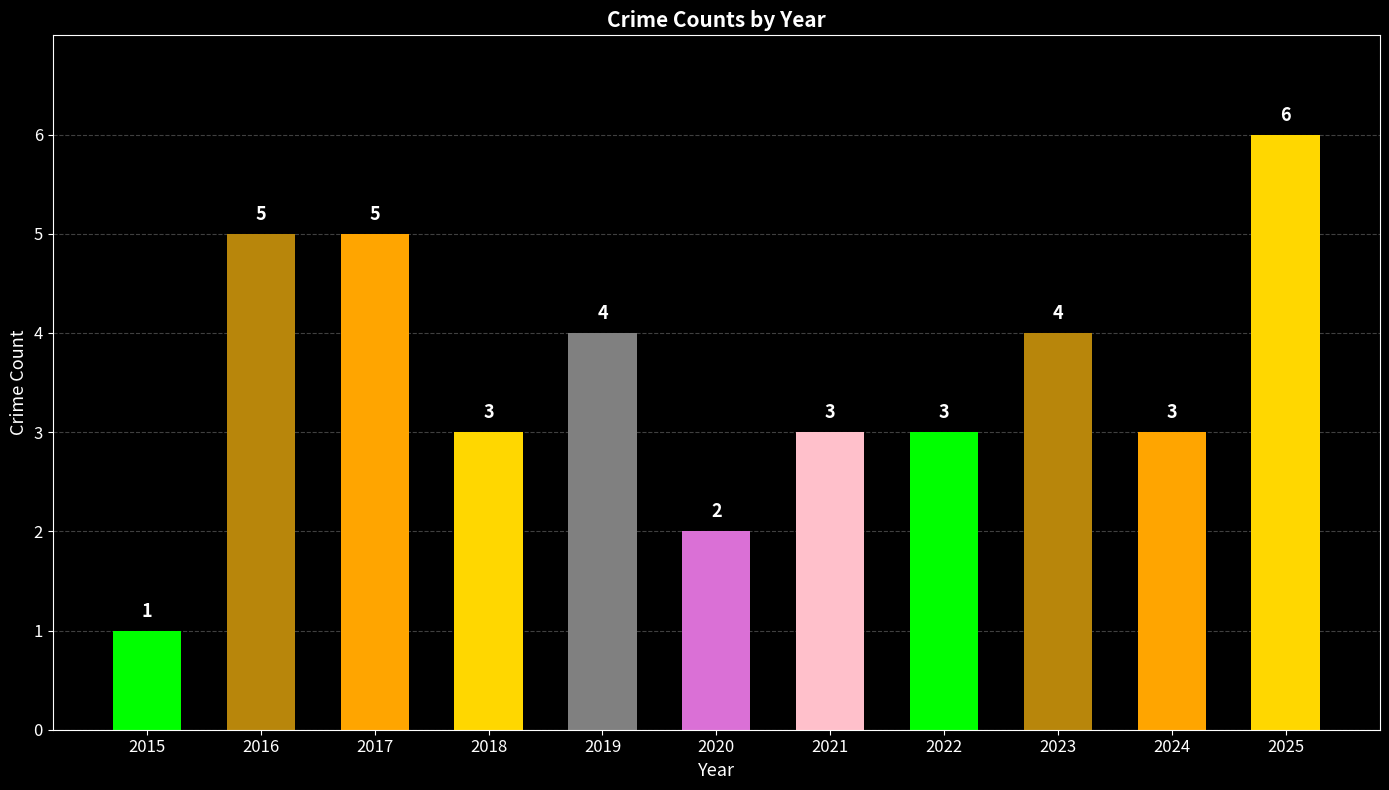

How many bars are there in total?

11